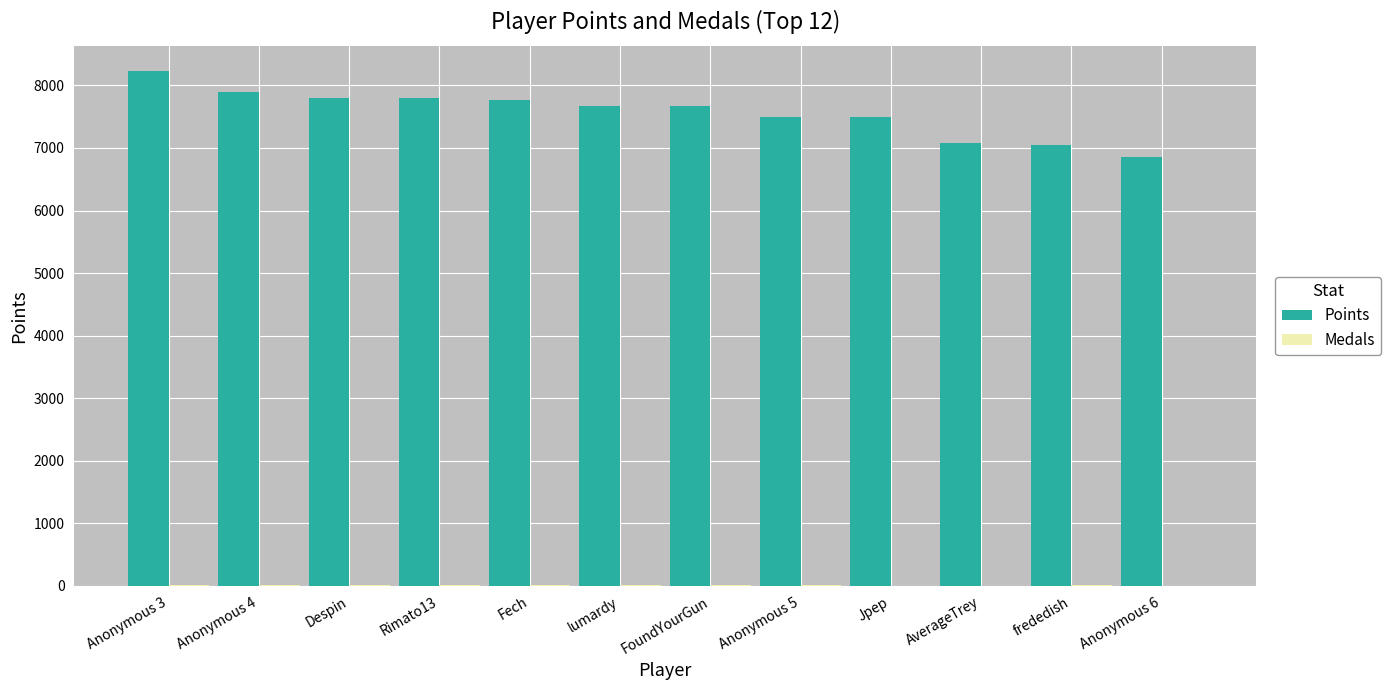

What is the sum of all Points values?

90767